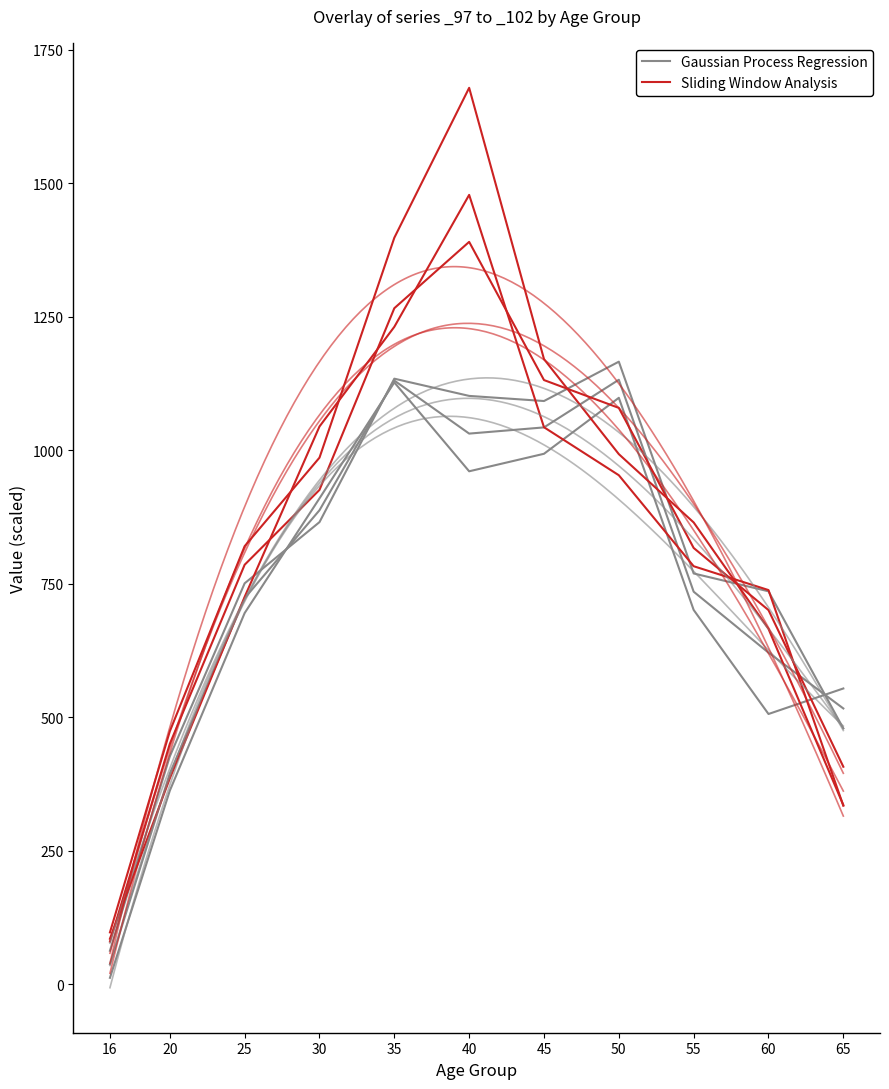

What is the difference between the maximum and second lowest values in the Gaussian Process Regression series?

764.4